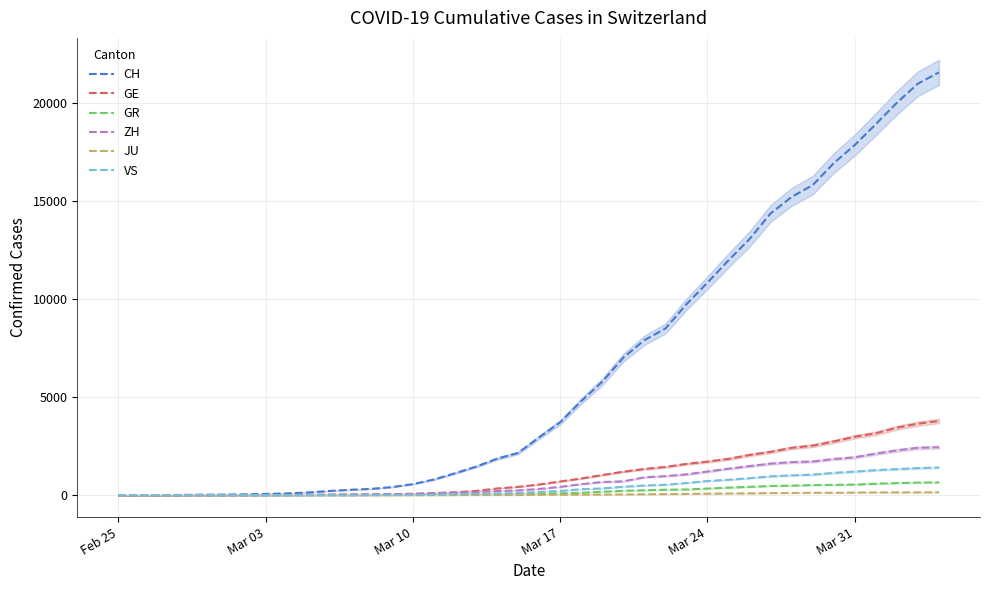

What is the highest value of the CH series?

21554